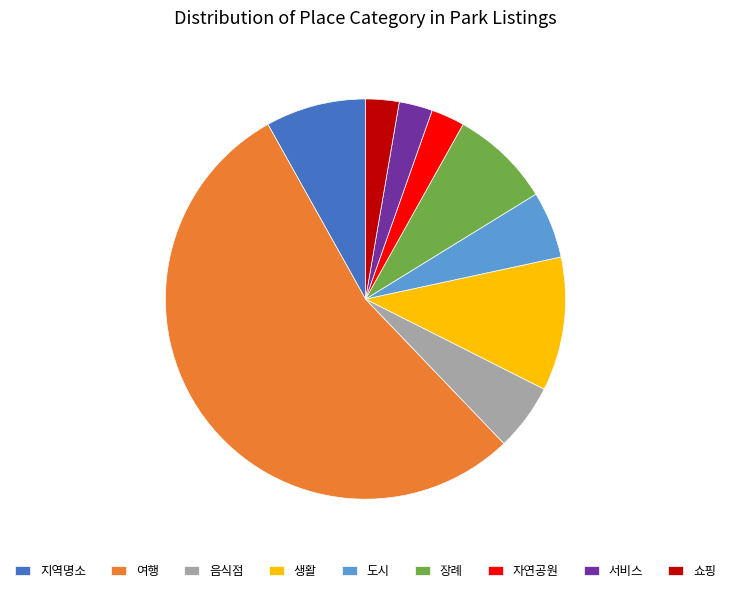

What is the largest slice in the pie chart?

여행